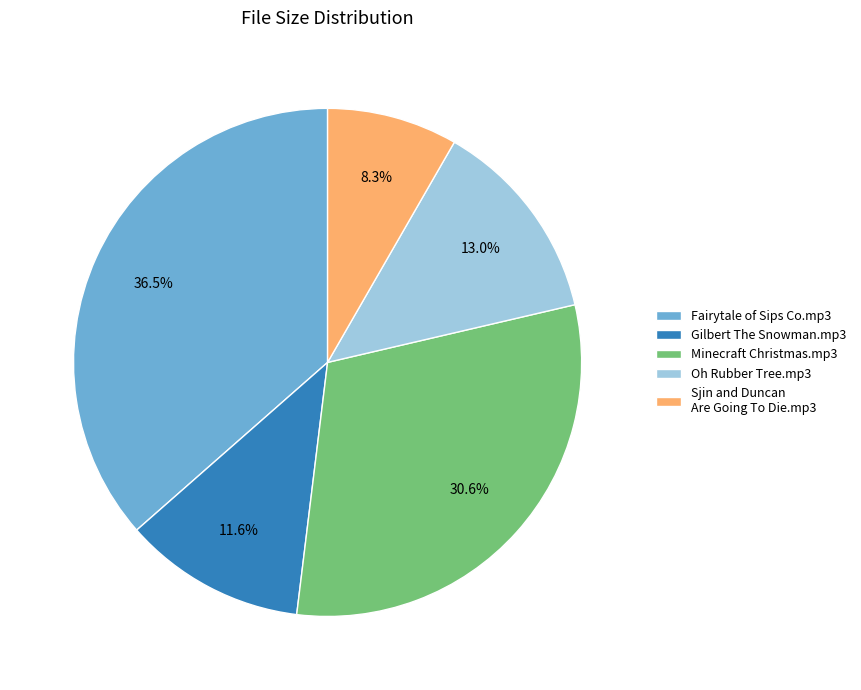

The Fairytale of Sips Co.mp3 slice represents 49% of the pie. True or false?

False